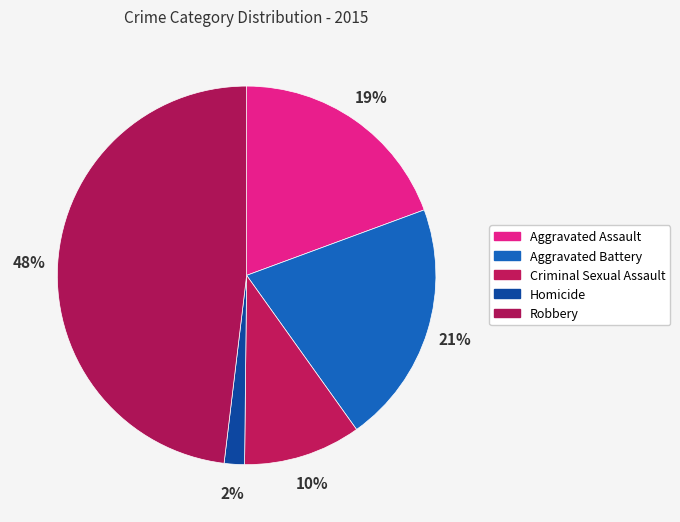

To the nearest percent, what is the average slice percentage?

20%